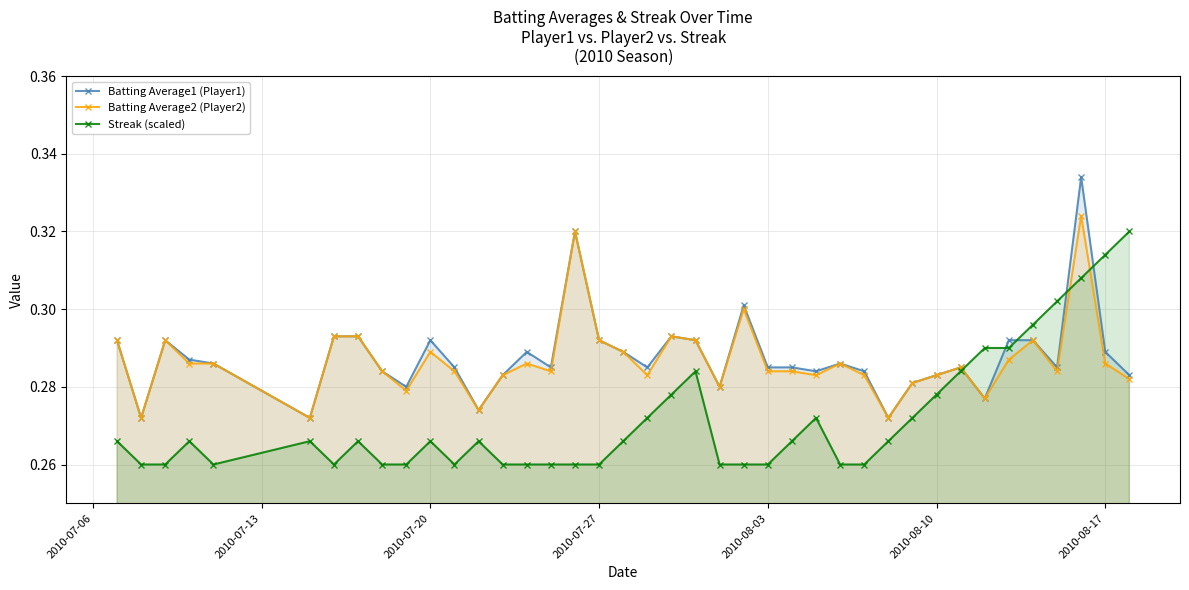

At how many categories does at least one series exceed 0?

40